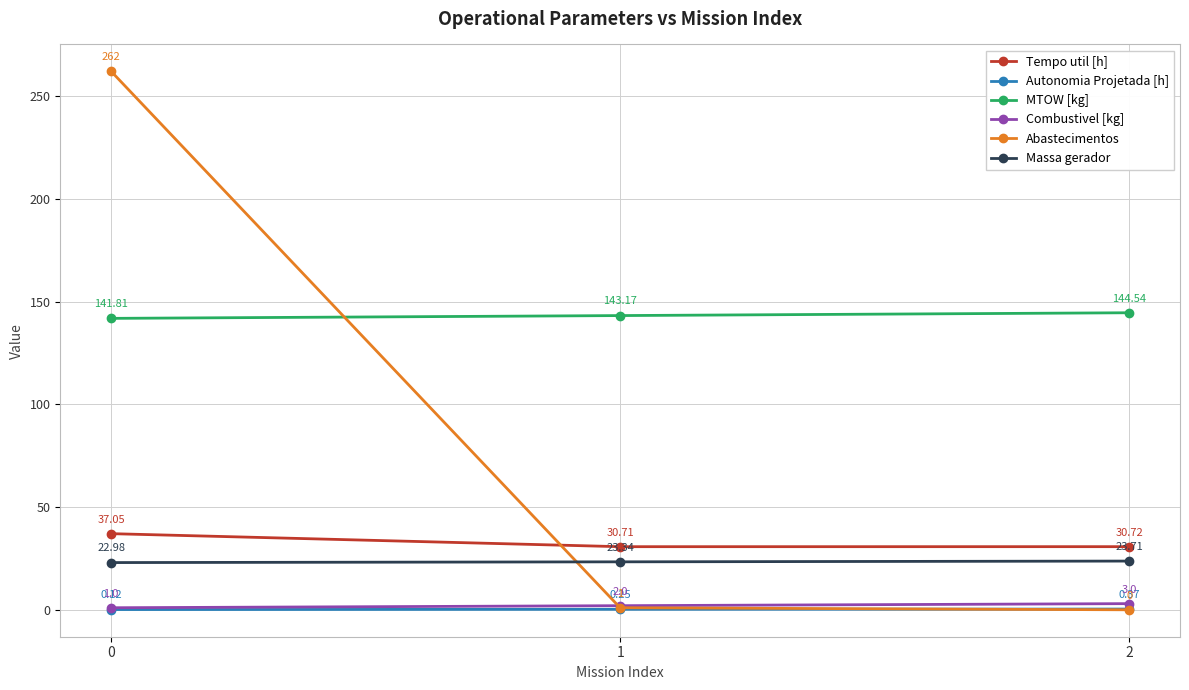

The value of Combustivel [kg] at 2 is 3.0. True or false?

True